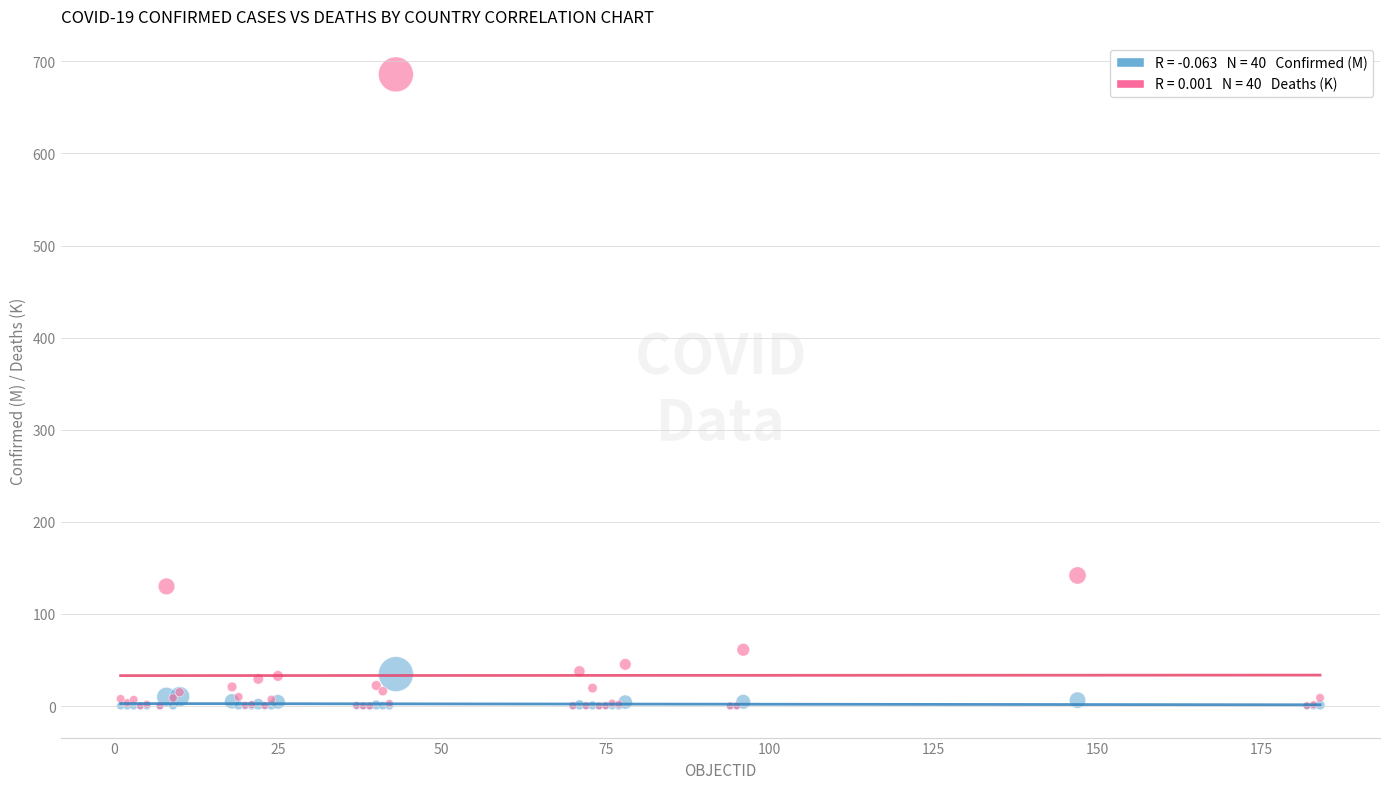

Across all series, what Y value is closest to 342?

141.8